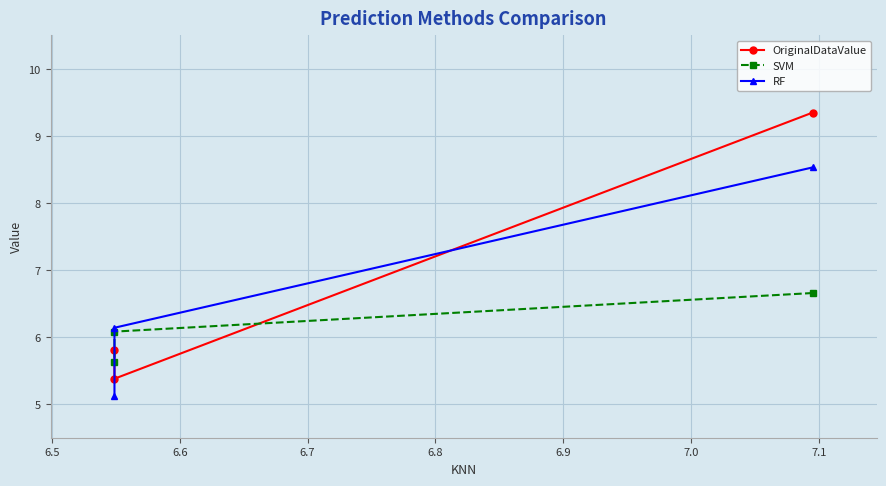

What is the difference between the maximum and minimum values in the SVM series?

1.0